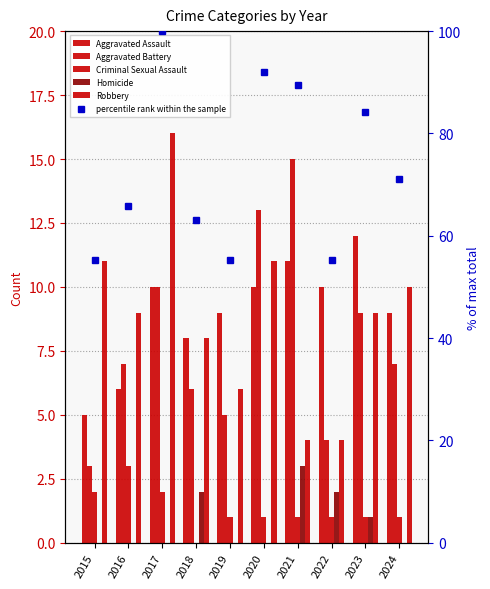

What is the difference between the percentile rank within the sample values at 2016 and 2018?

2.6